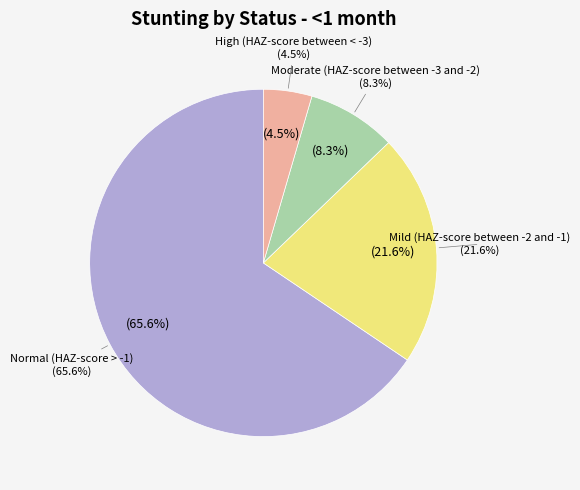

How many slices are in this pie chart?

4